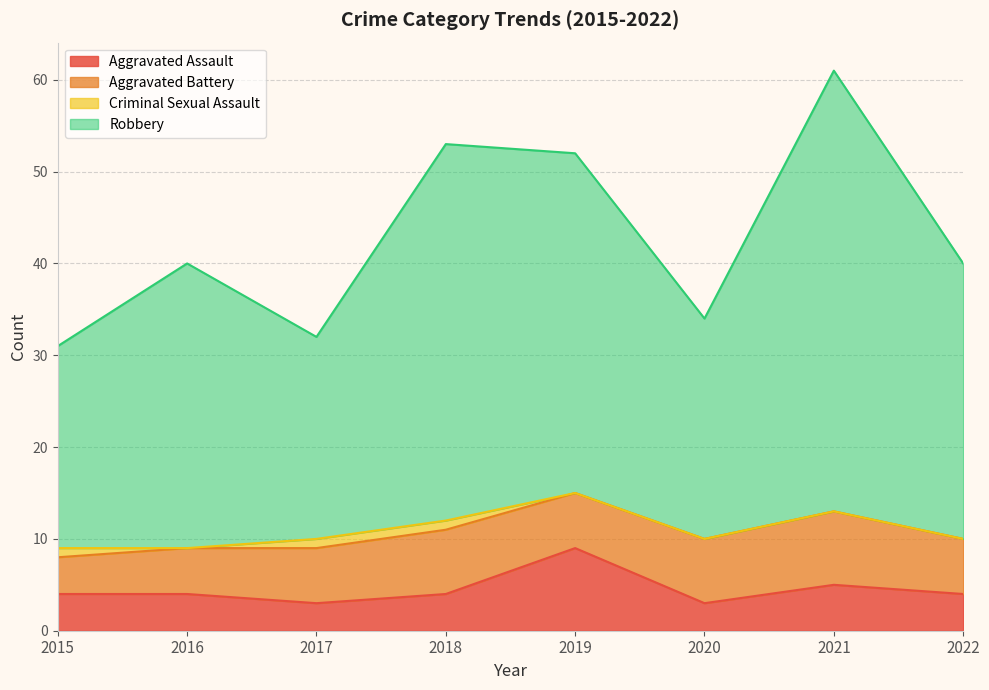

What is the sum of the Aggravated Assault values at 2018 and 2020?

7